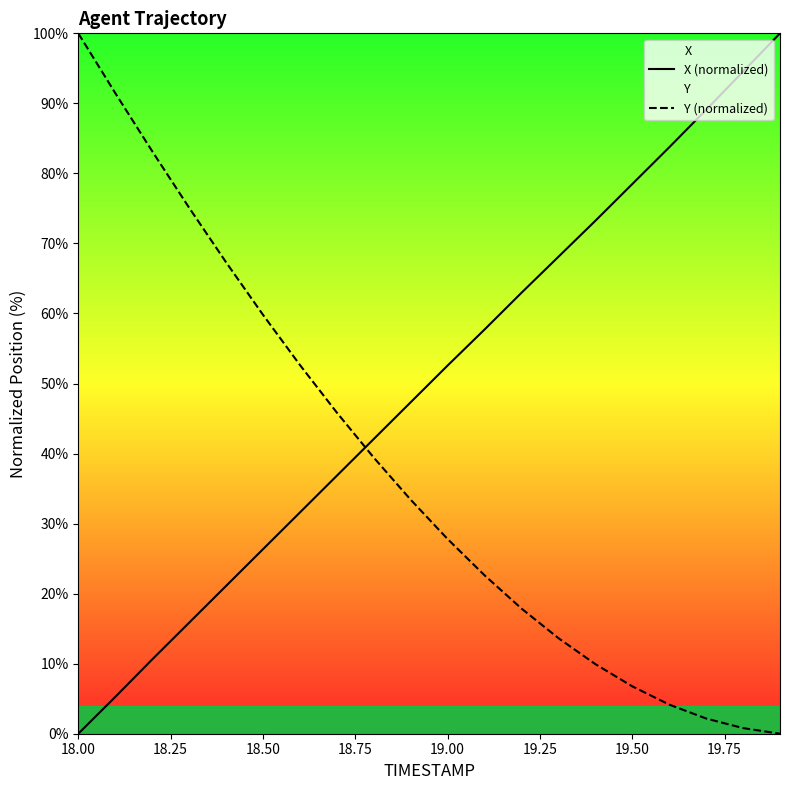

How many lines are shown in the chart?

2